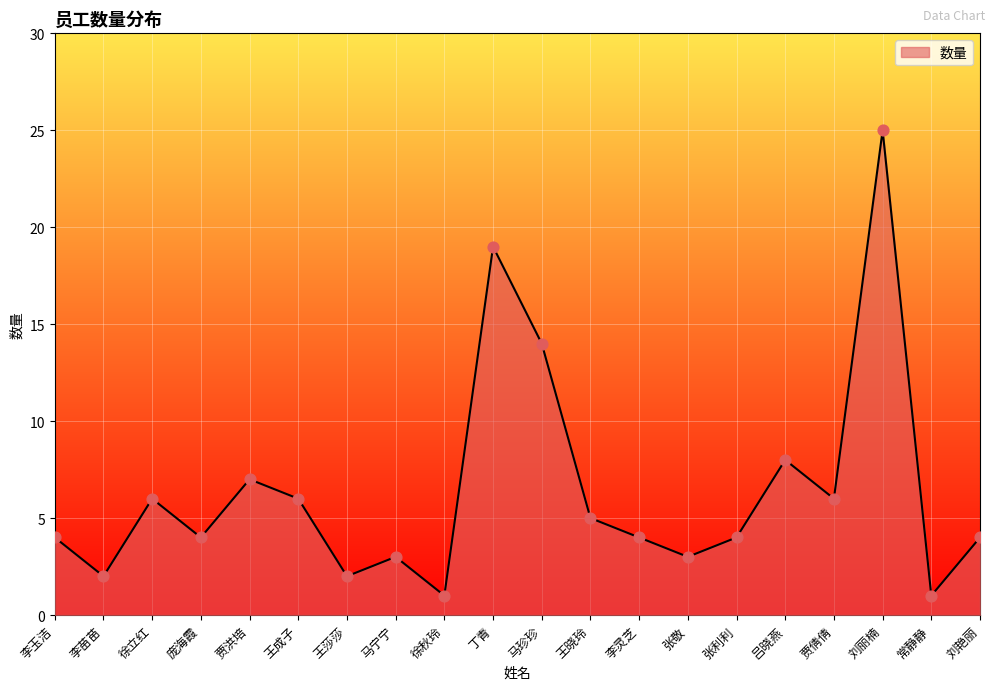

Approximately how many times larger is the value at 常静静 compared to 王莎莎?

0.5